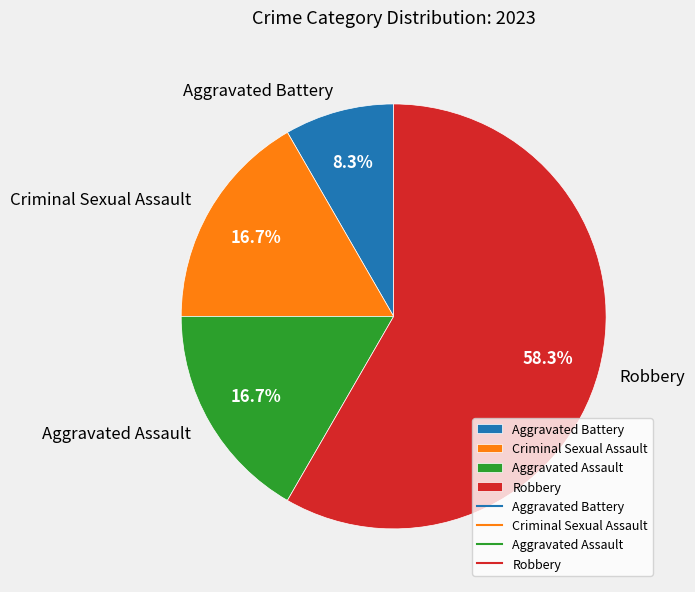

What portion of the pie excludes Aggravated Battery?

91.7%